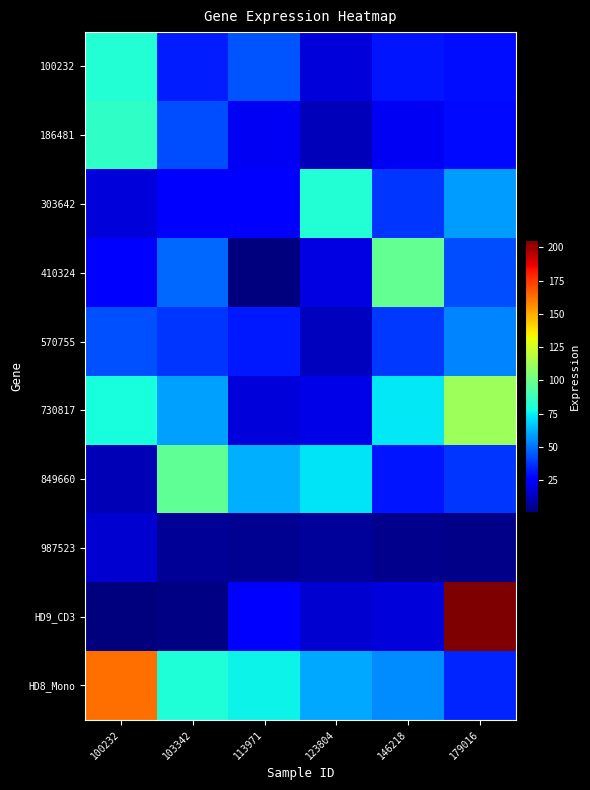

Which series has the largest total across all categories?

HD8_Mono